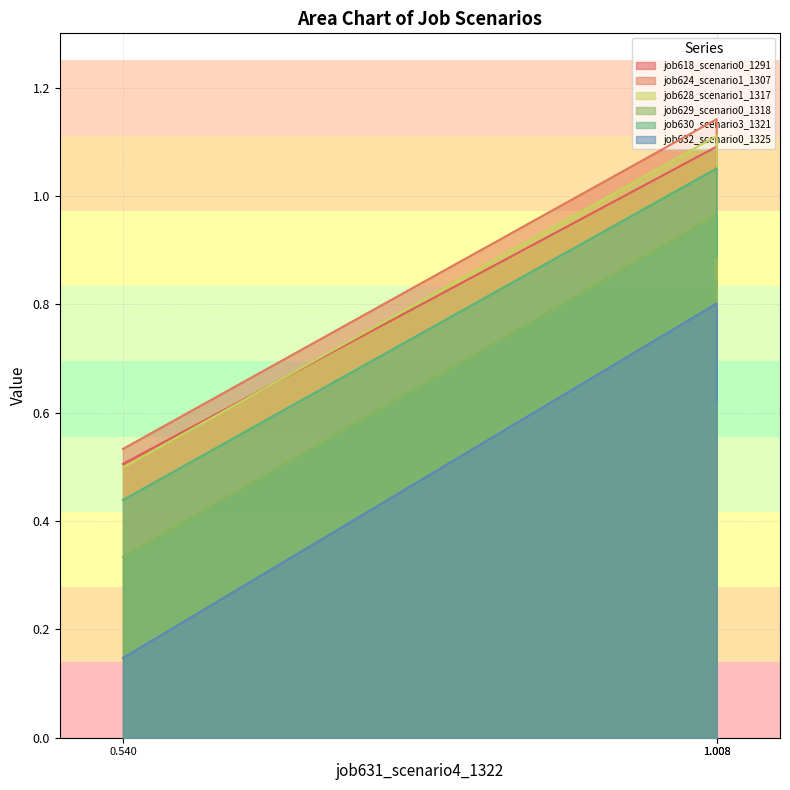

How many lines are shown in the chart?

6